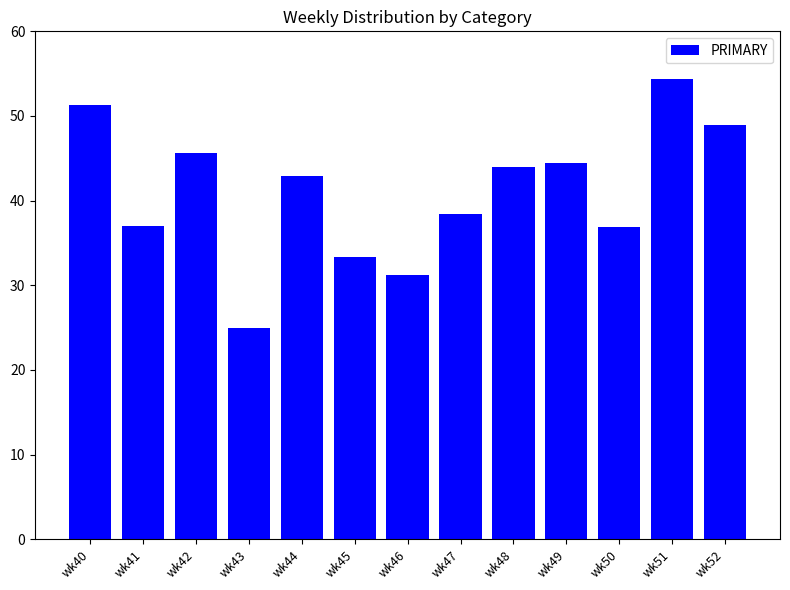

True or false: the data shows 11.9 at wk52.

False